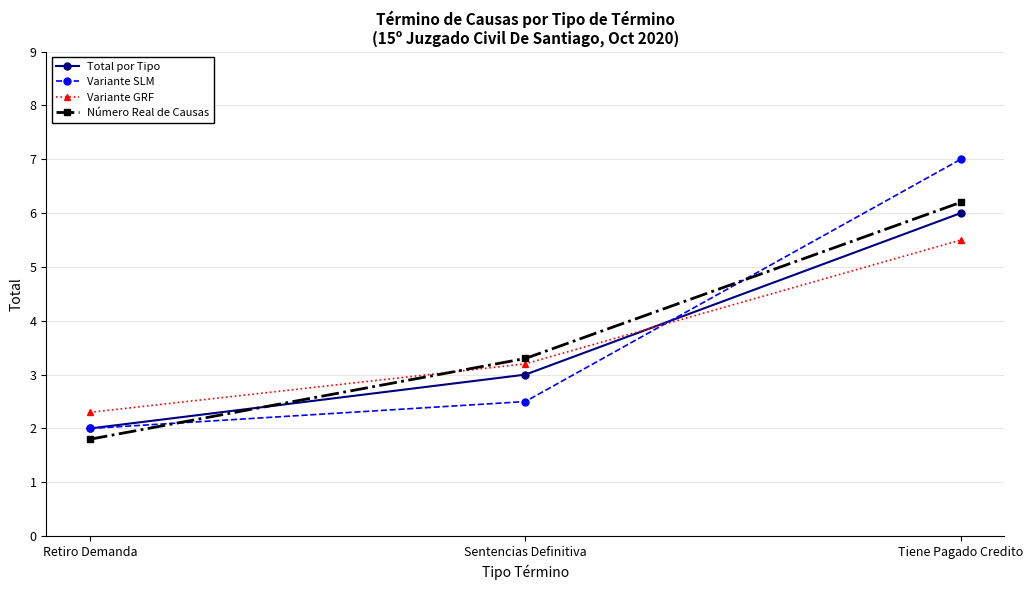

How many distinct data groups are displayed?

4